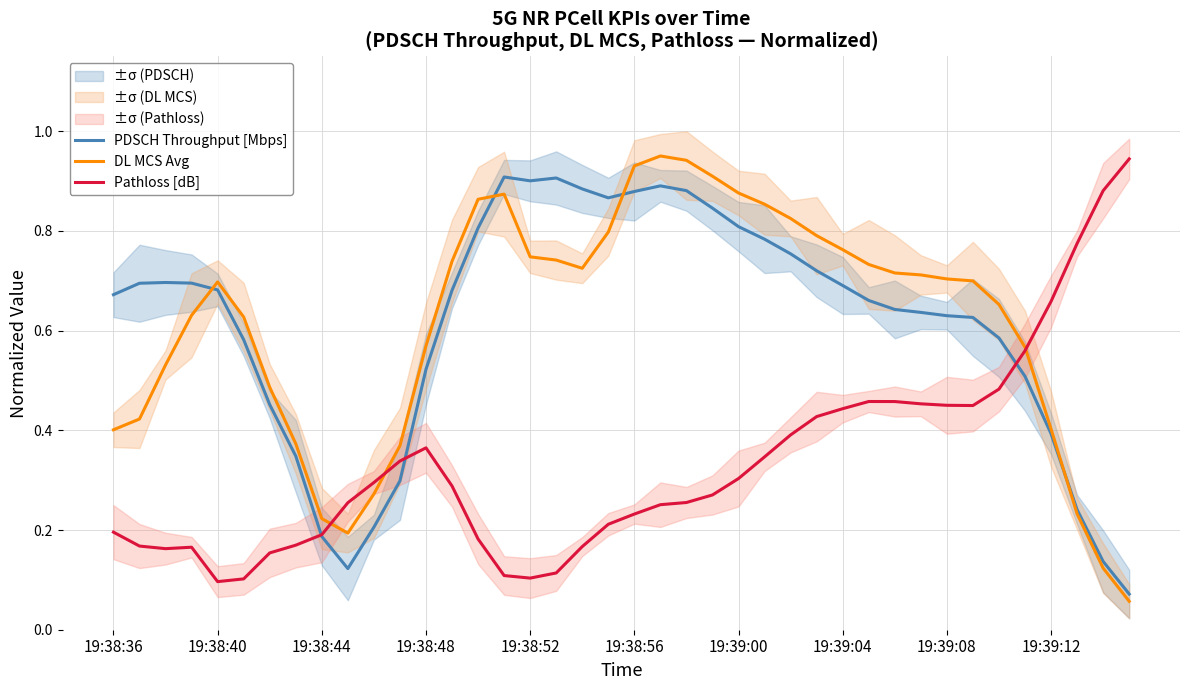

What is the difference between the highest and lowest values at 11?

0.1